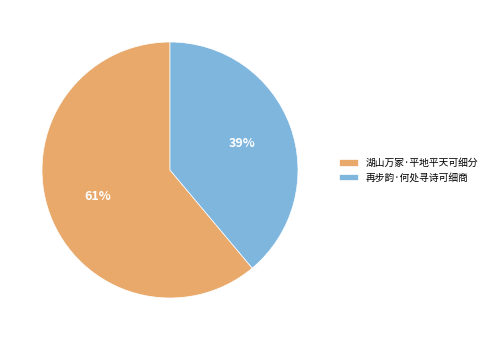

Between 再步韵·何处寻诗可细商 and 湖山万冢·平地平天可细分, which is larger?

湖山万冢·平地平天可细分